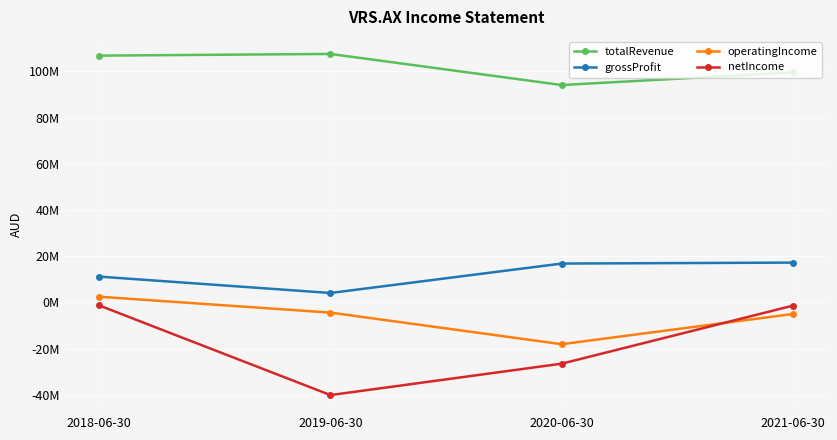

What is the difference between the second highest and second lowest values in the netIncome series?

25113000